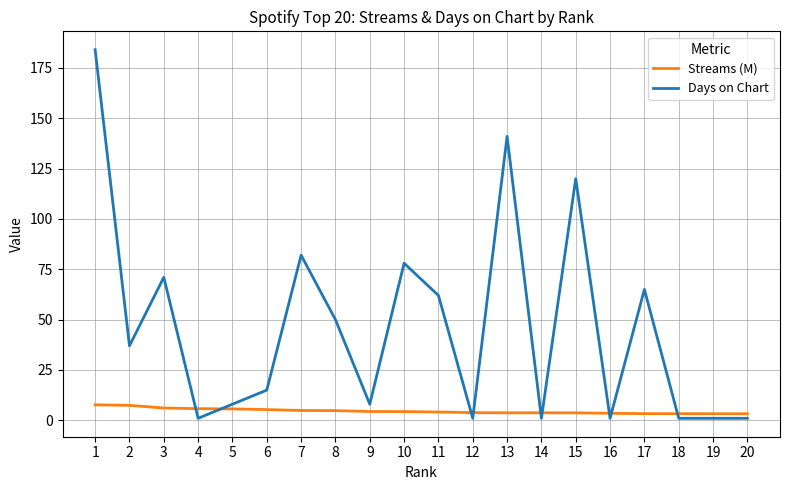

List the series in order of their peak value, lowest first.

Streams (M), Days on Chart